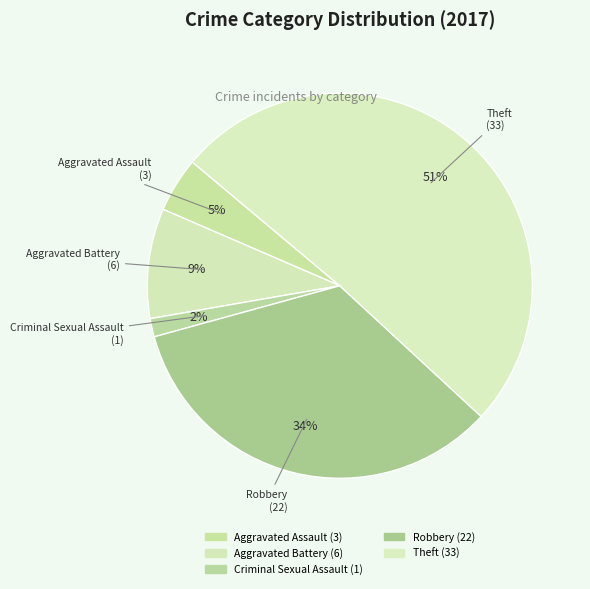

To the nearest percent, what is the difference between the Aggravated Battery and Aggravated Assault slice percentages?

5%